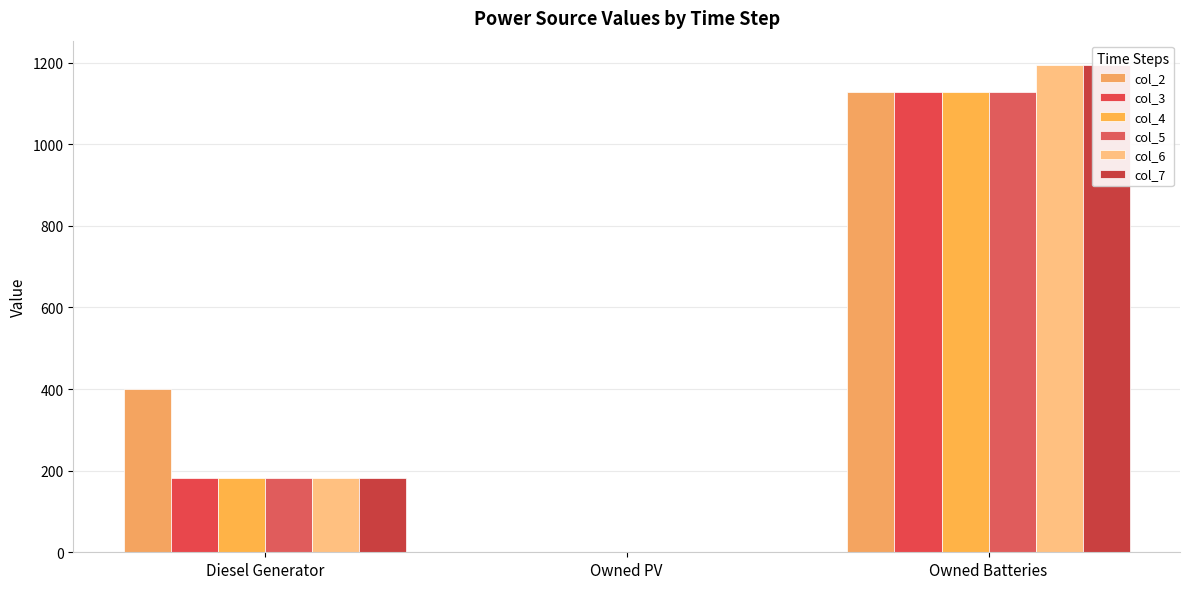

Rank the series at Owned PV from highest to lowest value.

col_2, col_3, col_4, col_5, col_6, col_7